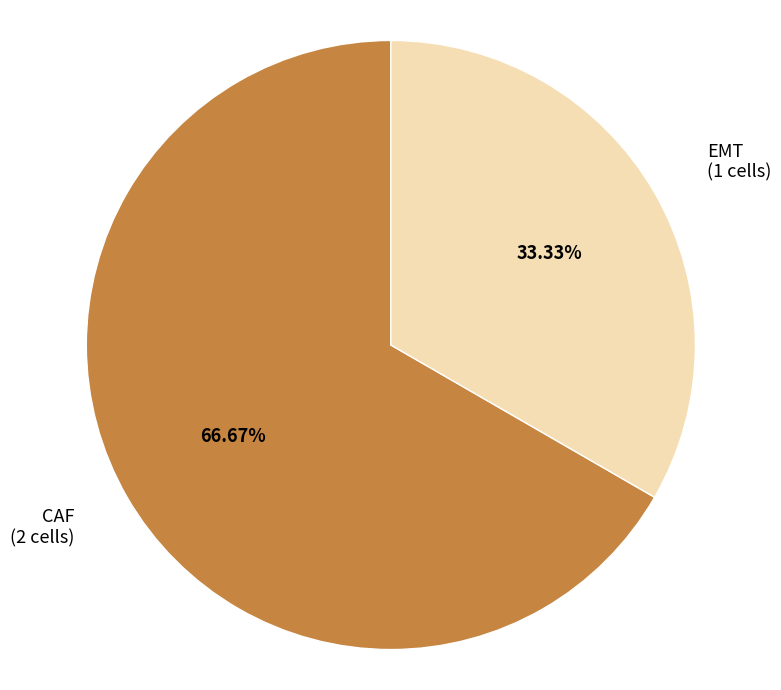

To the nearest percent, what is the difference between the largest and smallest slice percentages?

33%